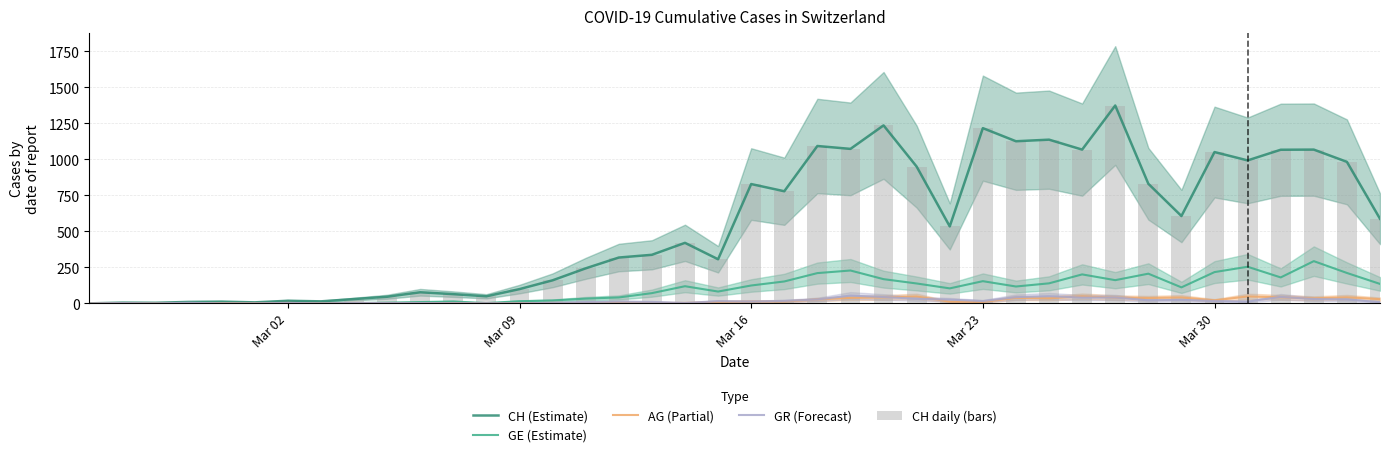

True or false: AG (Partial) has a value of 20 at Mar 16.

False